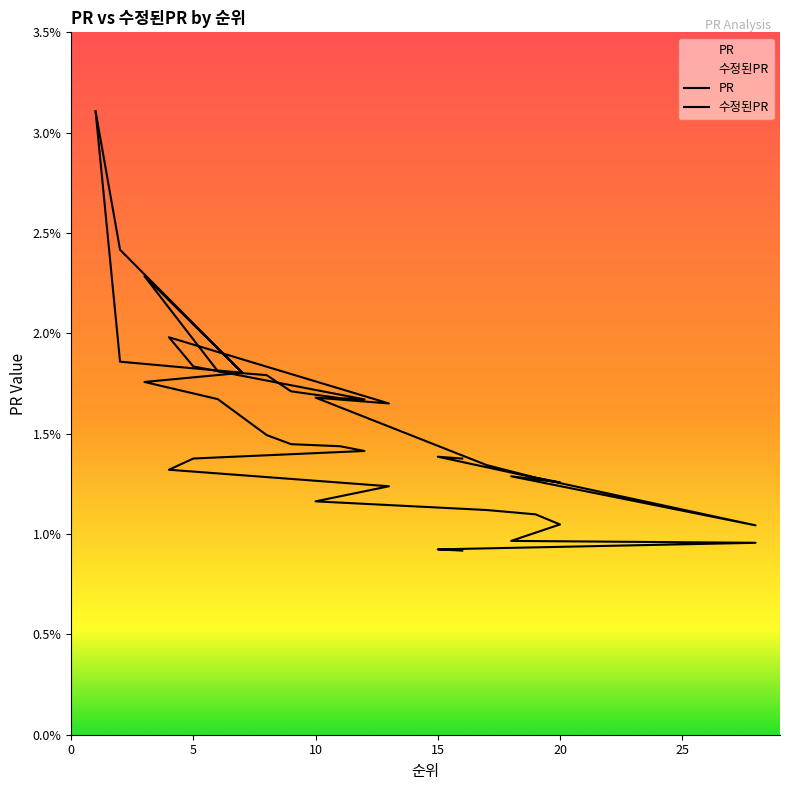

True or false: 수정된PR and PR intersect in this chart.

False